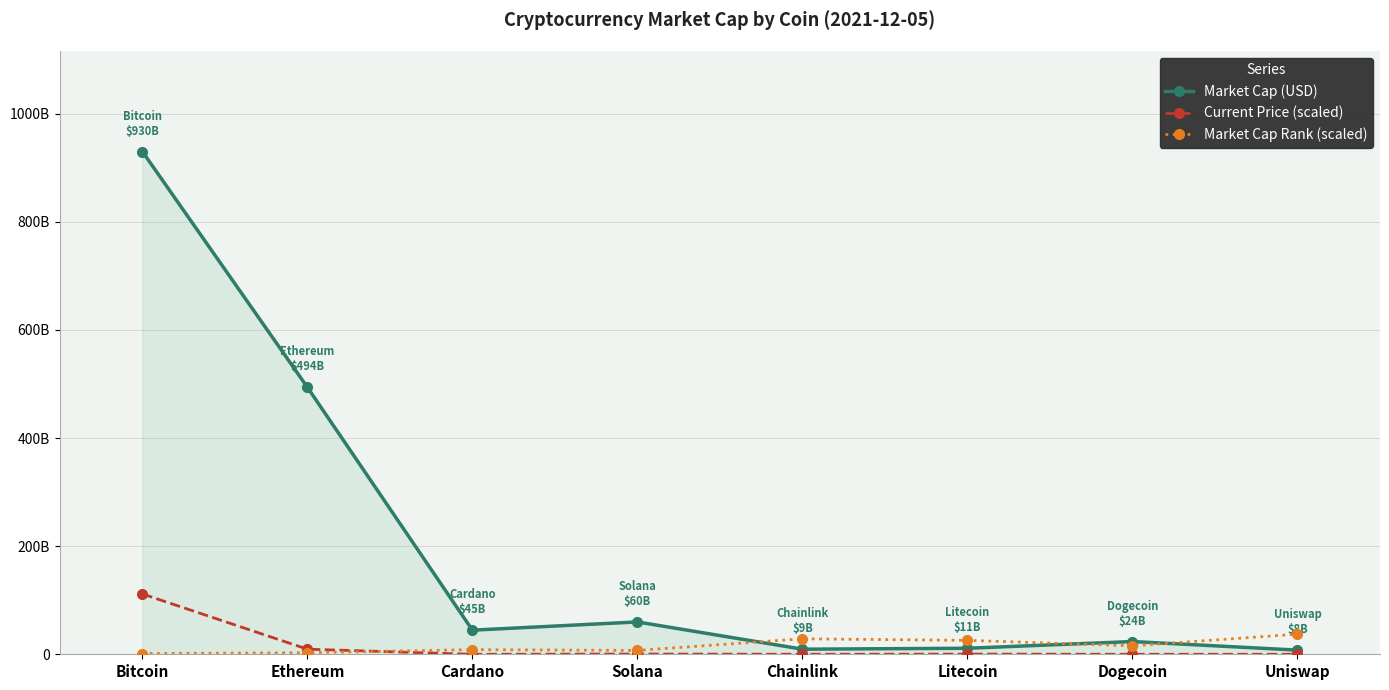

True or false: Market Cap Rank (scaled) has more than 0 interior local peaks.

True